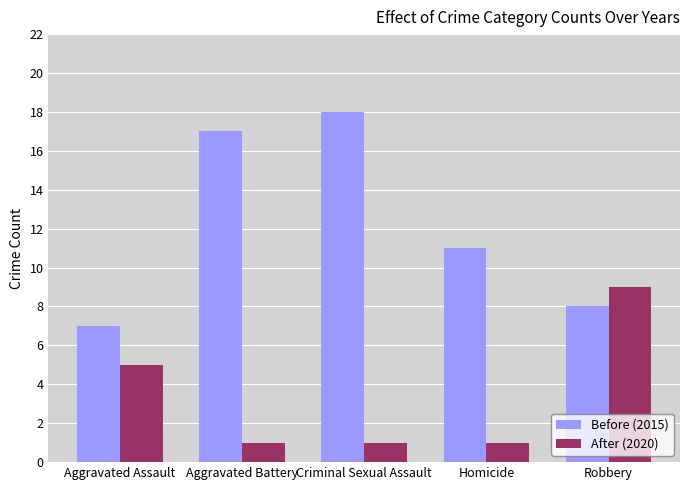

Reading right to left, what are all the values shown in this chart?

Before (2015): Robbery=8	Homicide=11	Criminal Sexual Assault=18	Aggravated Battery=17	Aggravated Assault=7
After (2020): Robbery=9	Homicide=1	Criminal Sexual Assault=1	Aggravated Battery=1	Aggravated Assault=5